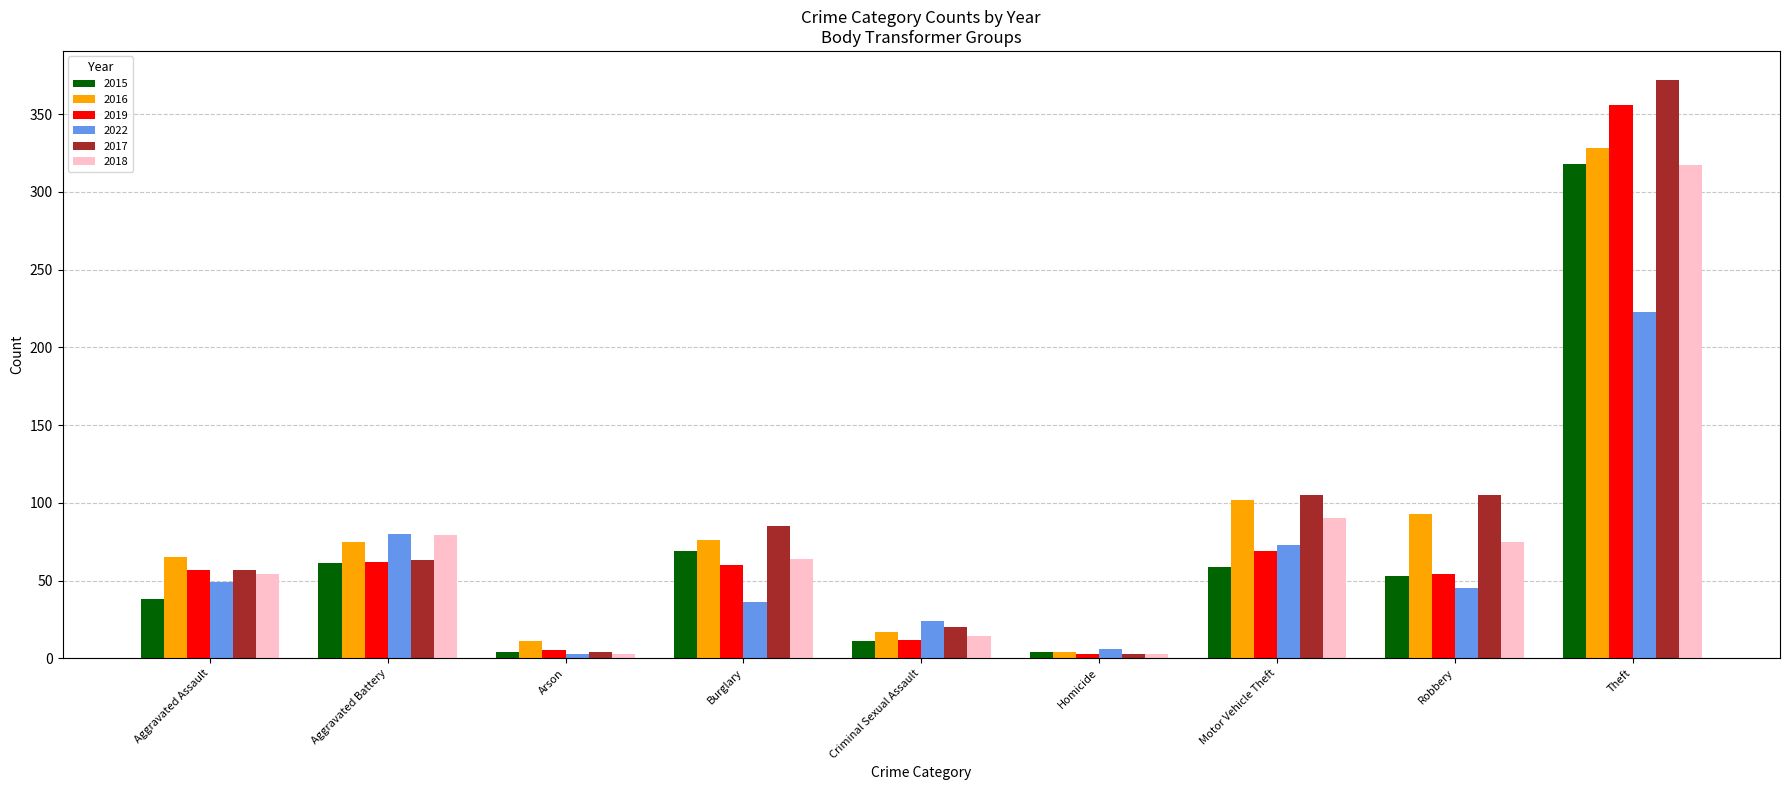

Is the value of 2022 at Criminal Sexual Assault greater than the value of 2019 at Aggravated Battery?

No